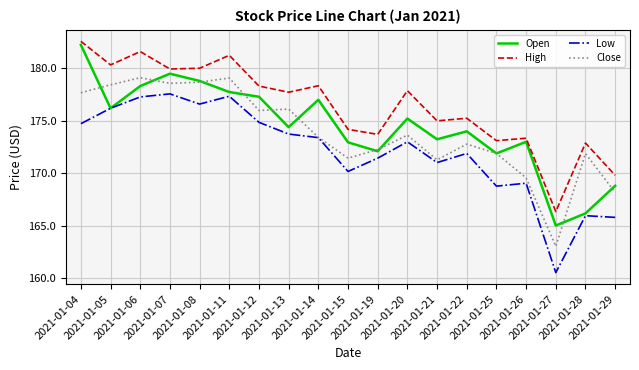

What is the sum of all Open values?

3313.9